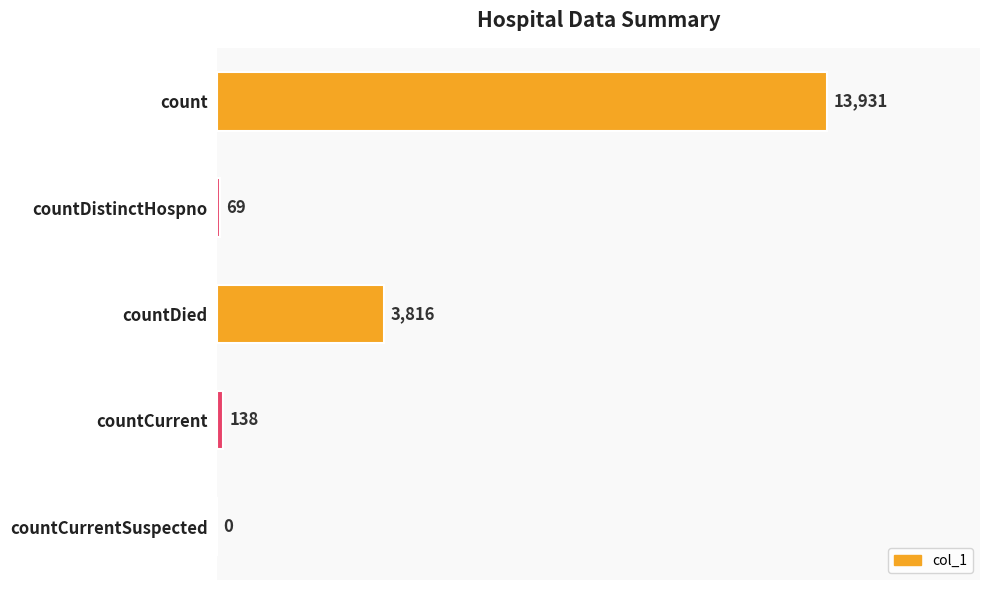

What is the change in value from countDistinctHospno to countCurrentSuspected?

-69